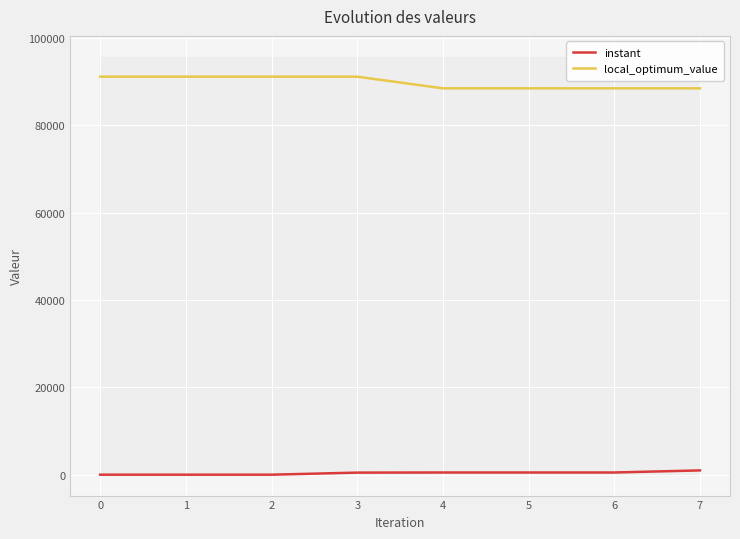

True or false: instant has more than 0 interior local peaks.

False